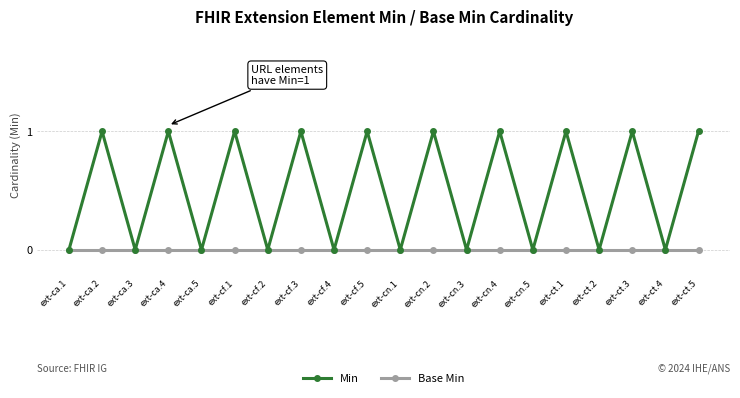

How many lines are shown in the chart?

2